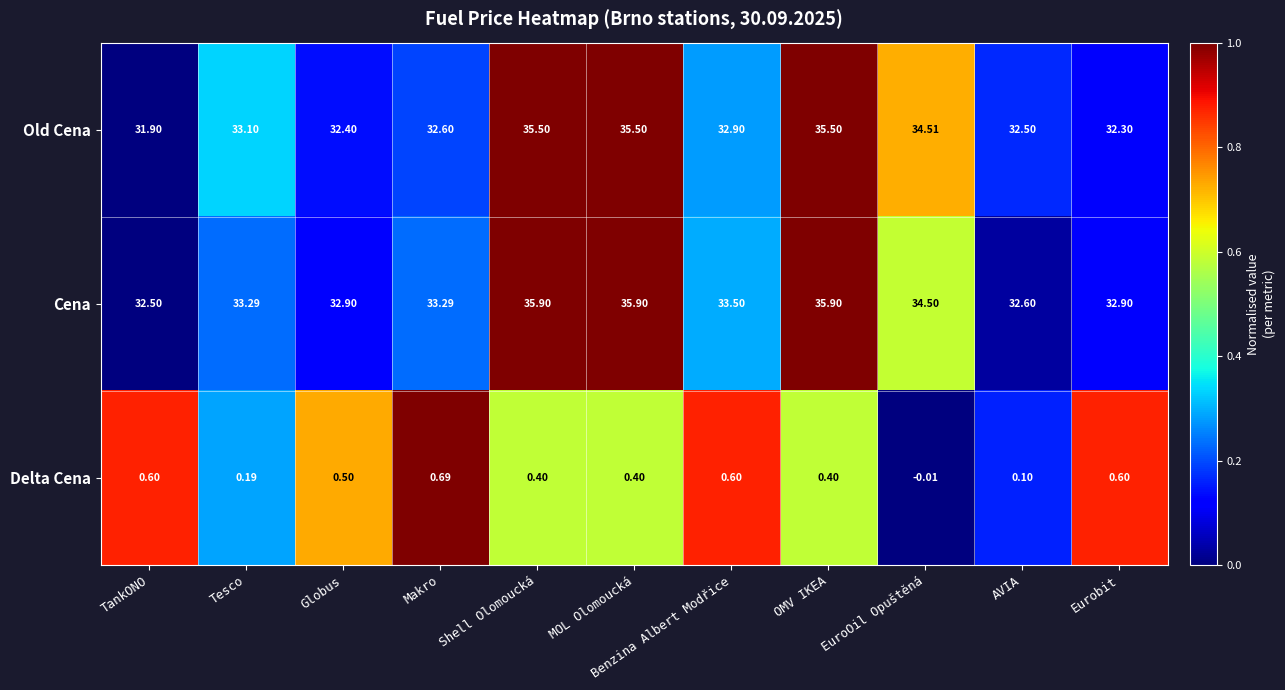

Where is Delta Cena nearest to the value 0?

EuroOil Opuštěná